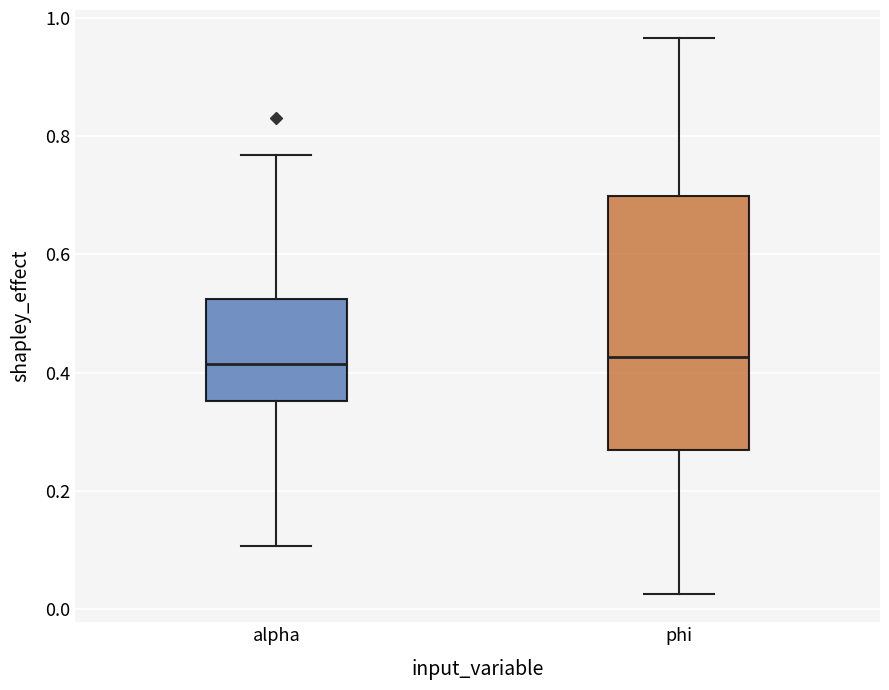

Where does the upper whisker of the box for phi end on the y-axis? The values are not printed on the chart, so give them approximately, as read against the axis.

0.96